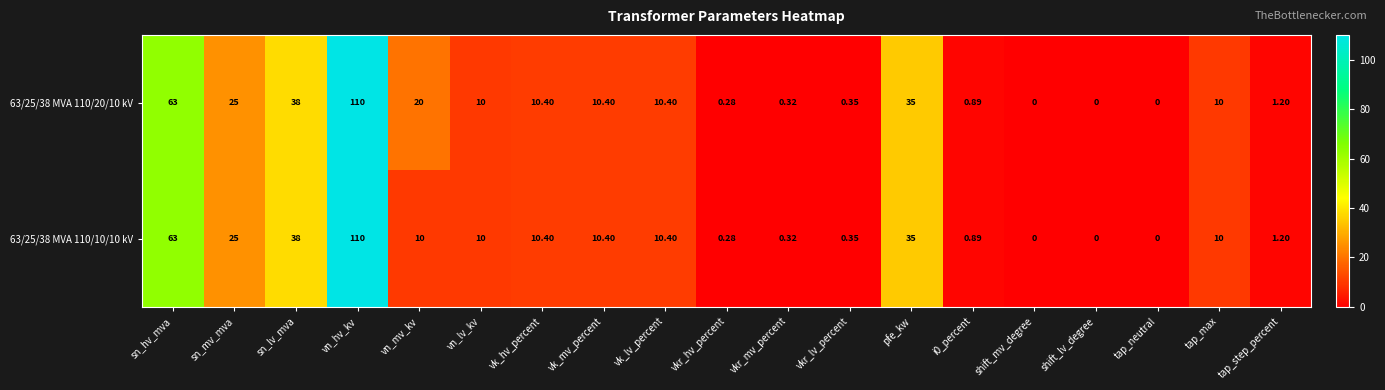

At which label does 63/25/38 MVA 110/20/10 kV first exceed 10?

sn_hv_mva